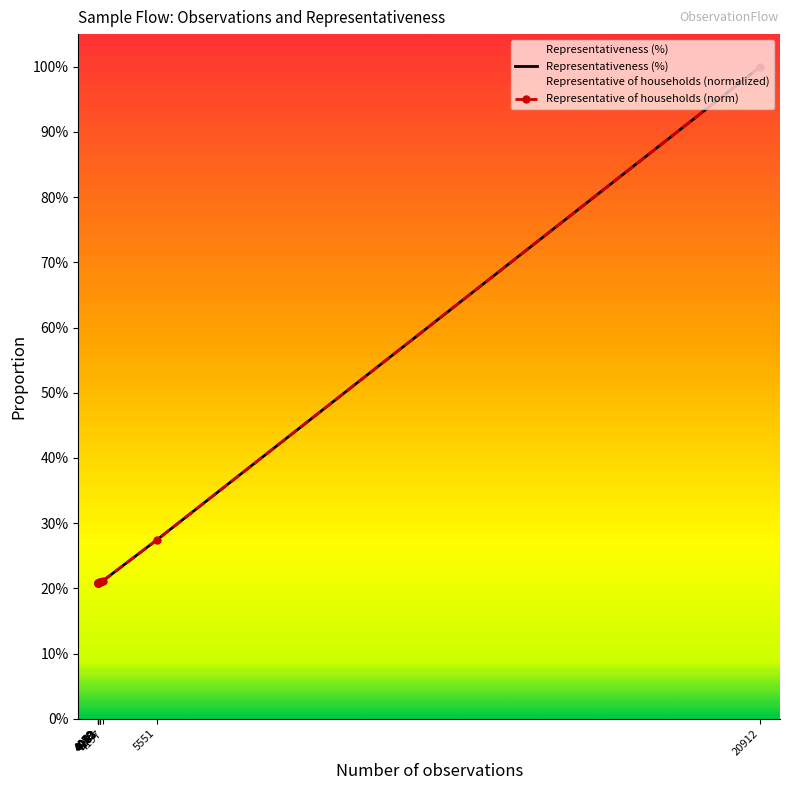

True or false: Representative of households (norm) has a value of 0.3 at 4059.

False